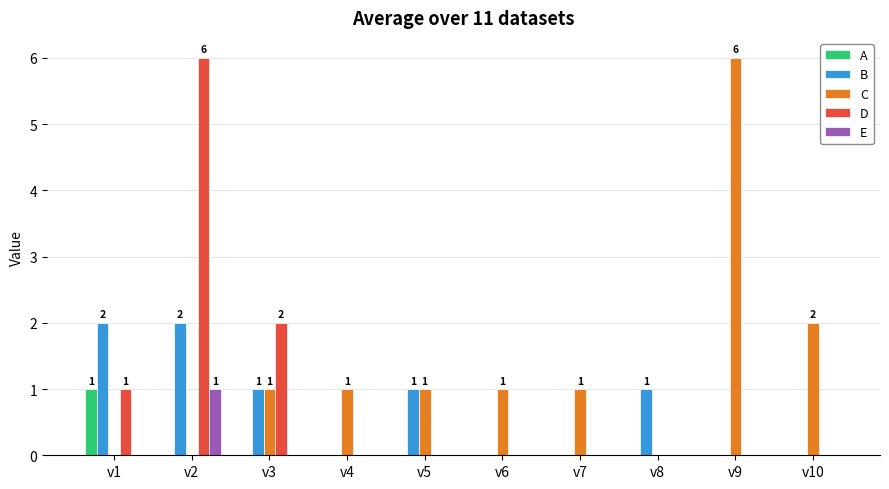

At which category is the sum across all series the highest?

v2